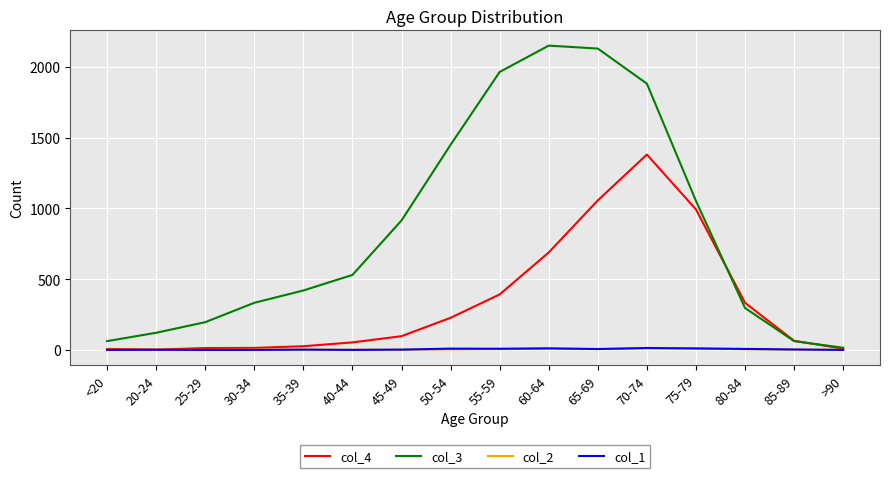

Which series has the widest spread of values?

col_3